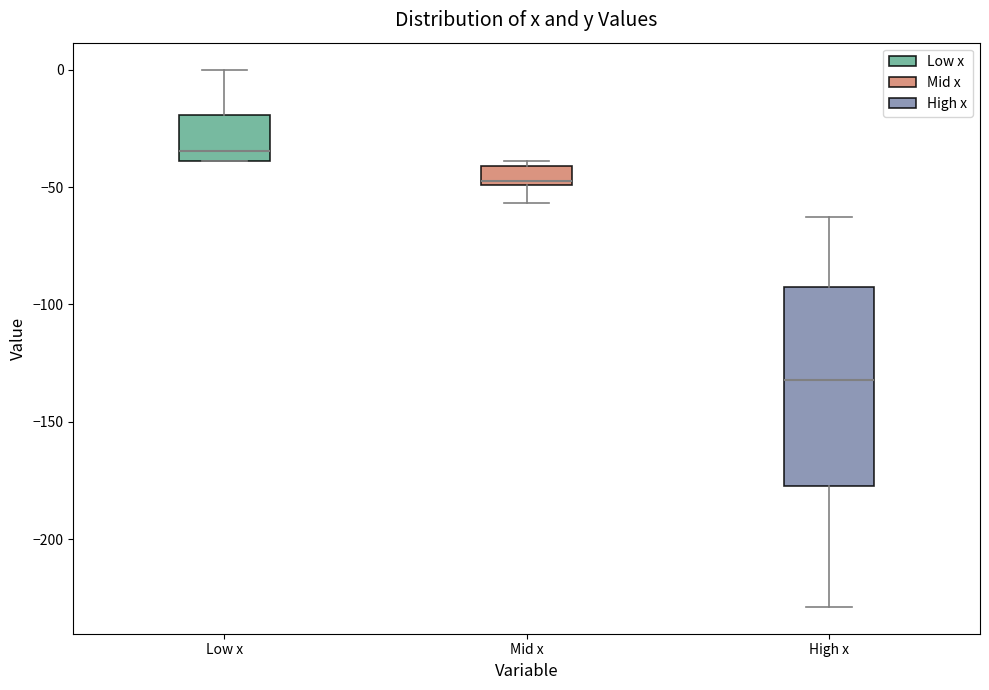

Reading left to right, transcribe this box plot: for each box, give where its median line is, the range the box spans, and where its two whiskers end, as read against the y-axis. The values are not printed on the chart, so give them approximately, as read against the axis.

Low x: median -35, box -40 to -20, whiskers -40 to 0
Mid x: median -45, box -50 to -40, whiskers -55 to -40 (just above the box's upper edge)
High x: median -130, box -175 to -90, whiskers -230 to -65